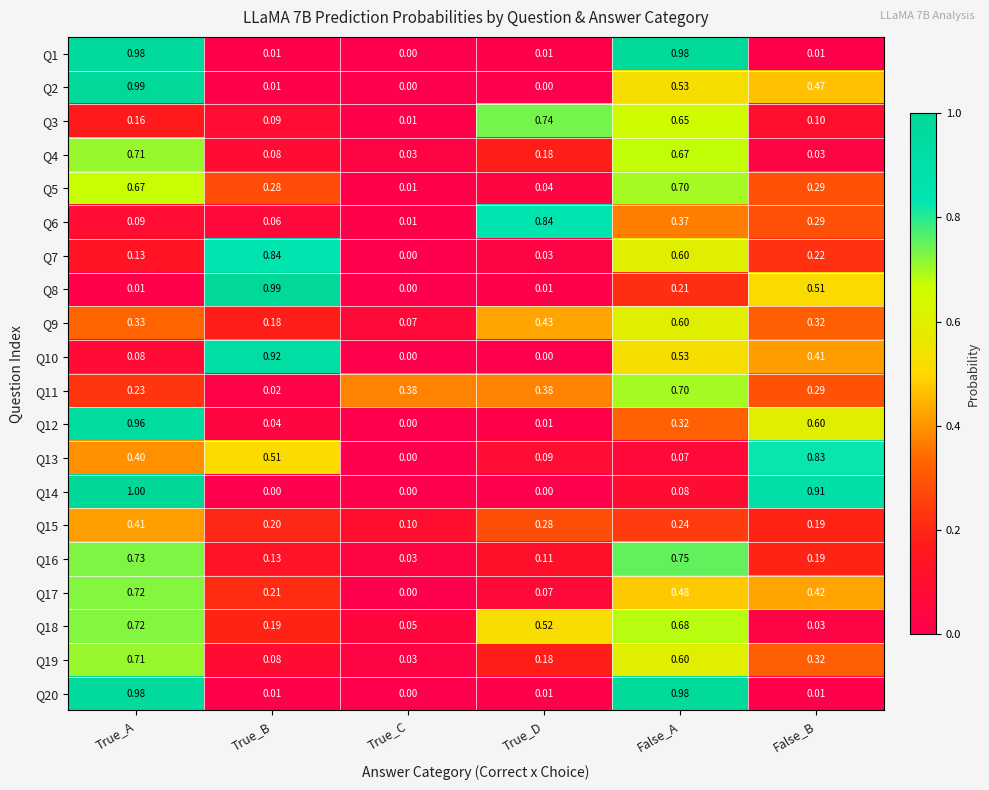

At which label does Q12 reach its peak?

True_A